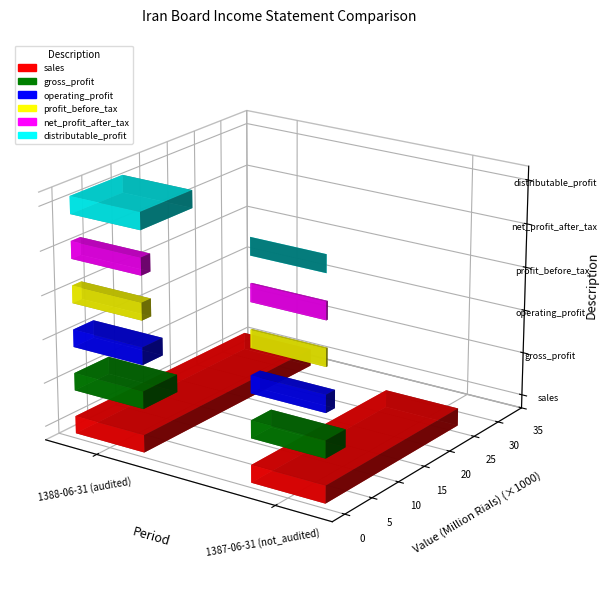

What is the value of the distributable_profit bar at the 1st from the left?

8966